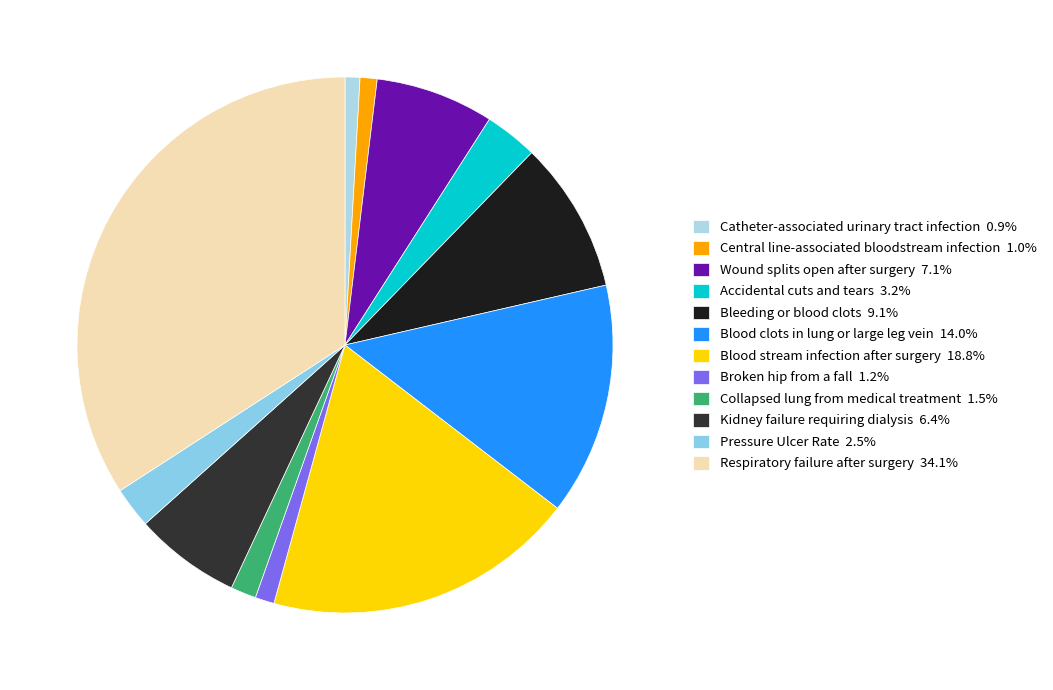

Is it true that Respiratory failure after surgery is 34% of the pie?

True